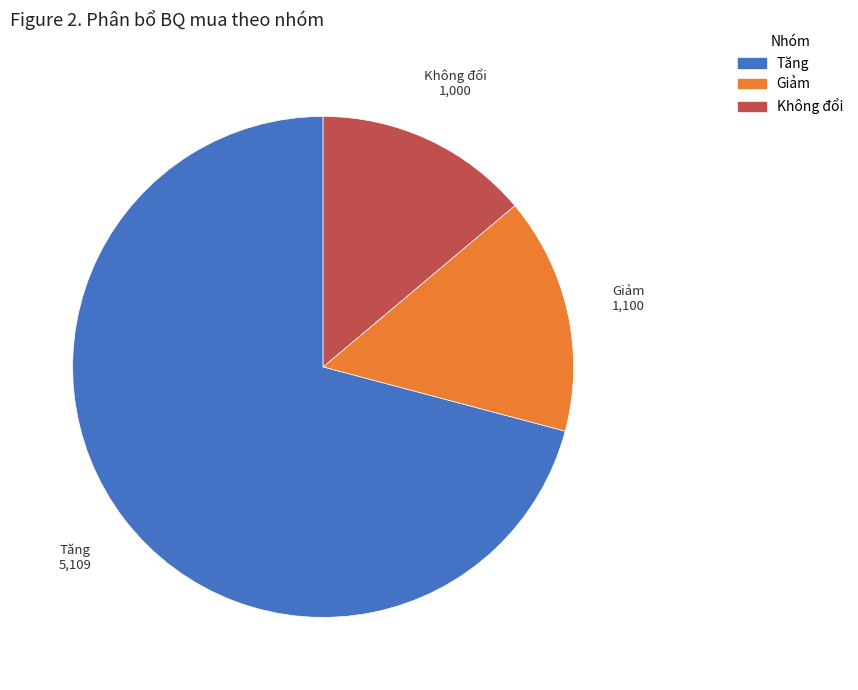

True or false: Tăng accounts for 71% of the total.

True